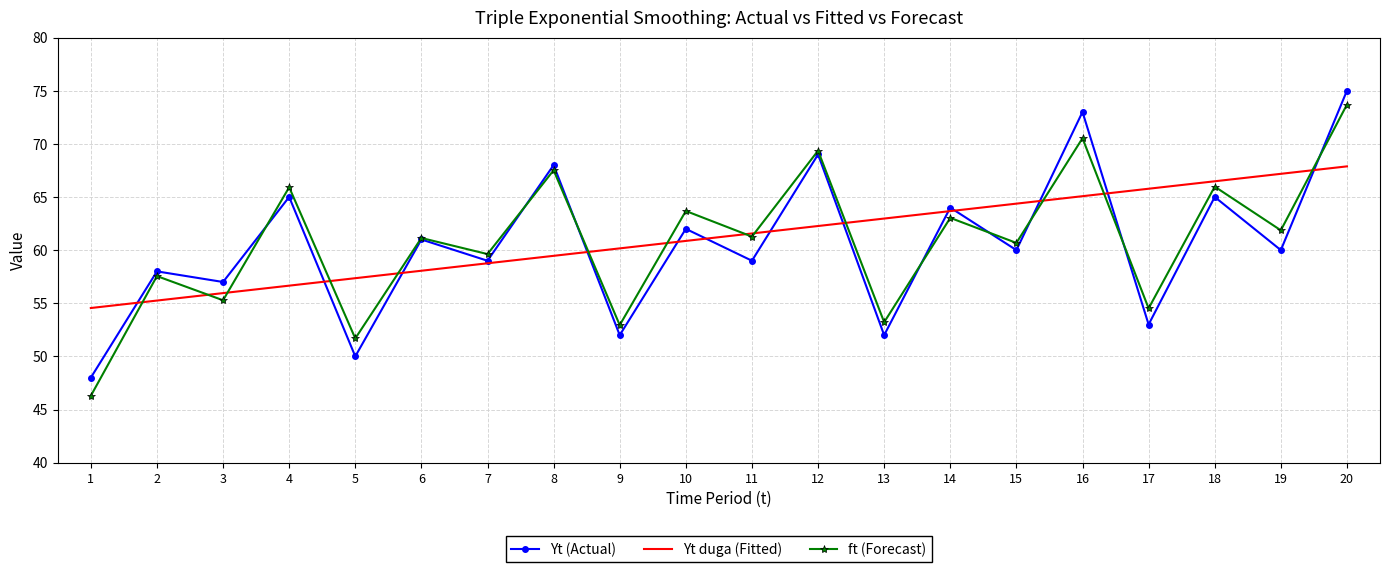

List the labels in order of Yt duga (Fitted) value, smallest first.

1, 2, 3, 4, 5, 6, 7, 8, 9, 10, 11, 12, 13, 14, 15, 16, 17, 18, 19, 20